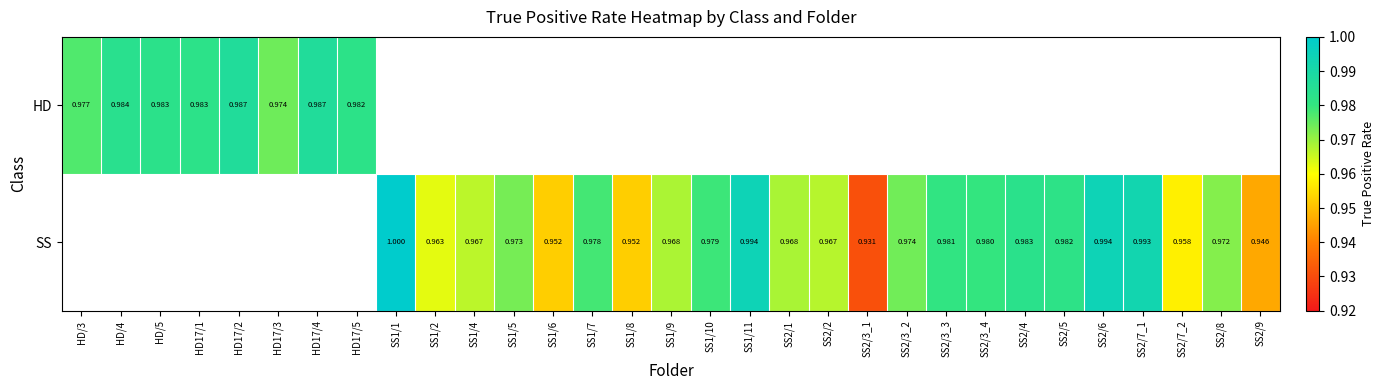

Is it true that SS equals 1.5 at SS1/6?

False